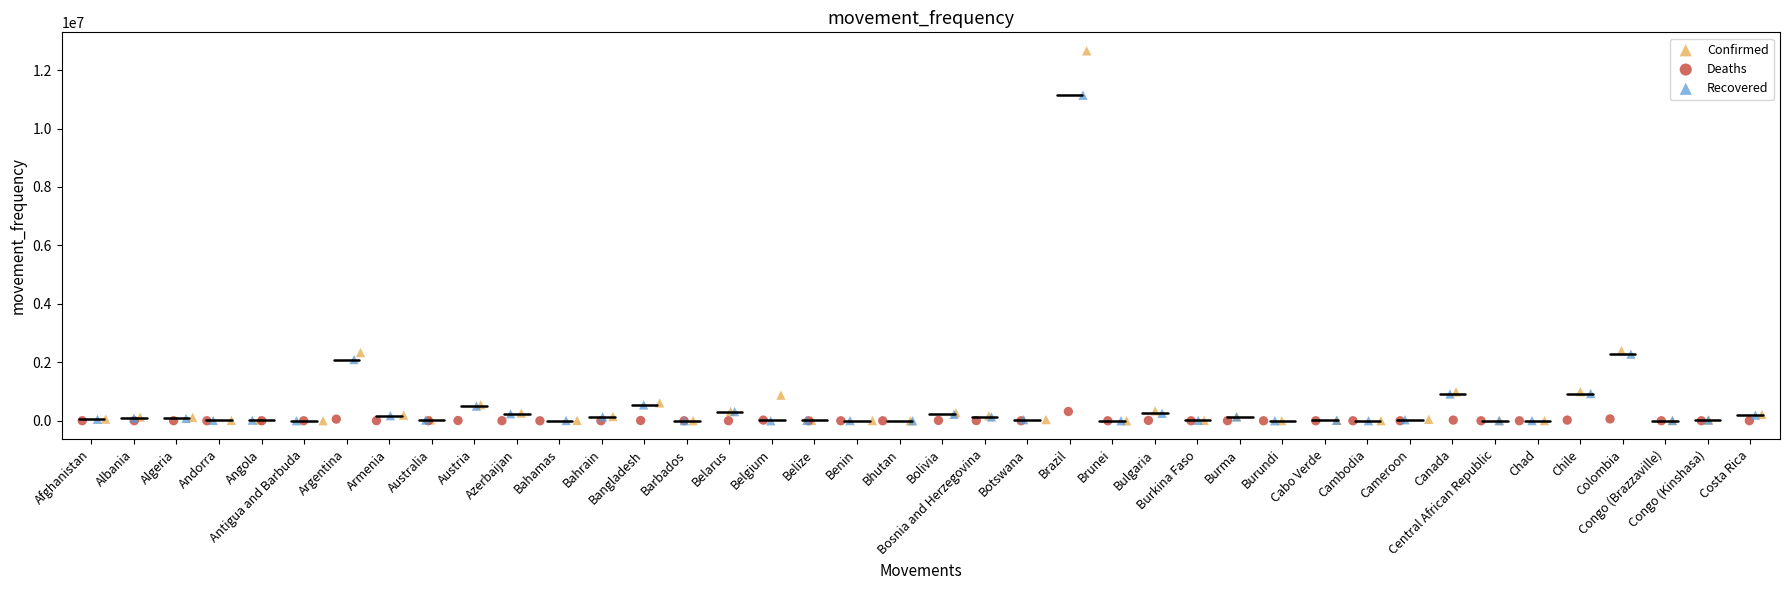

Which series has the widest spread of Y values?

Confirmed